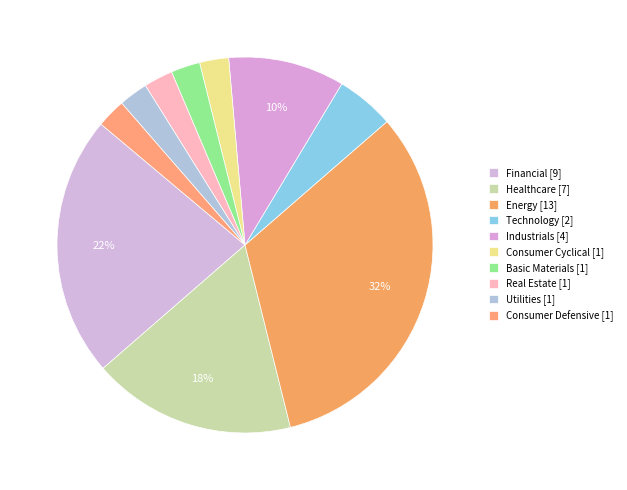

Count the number of slices in the pie.

10